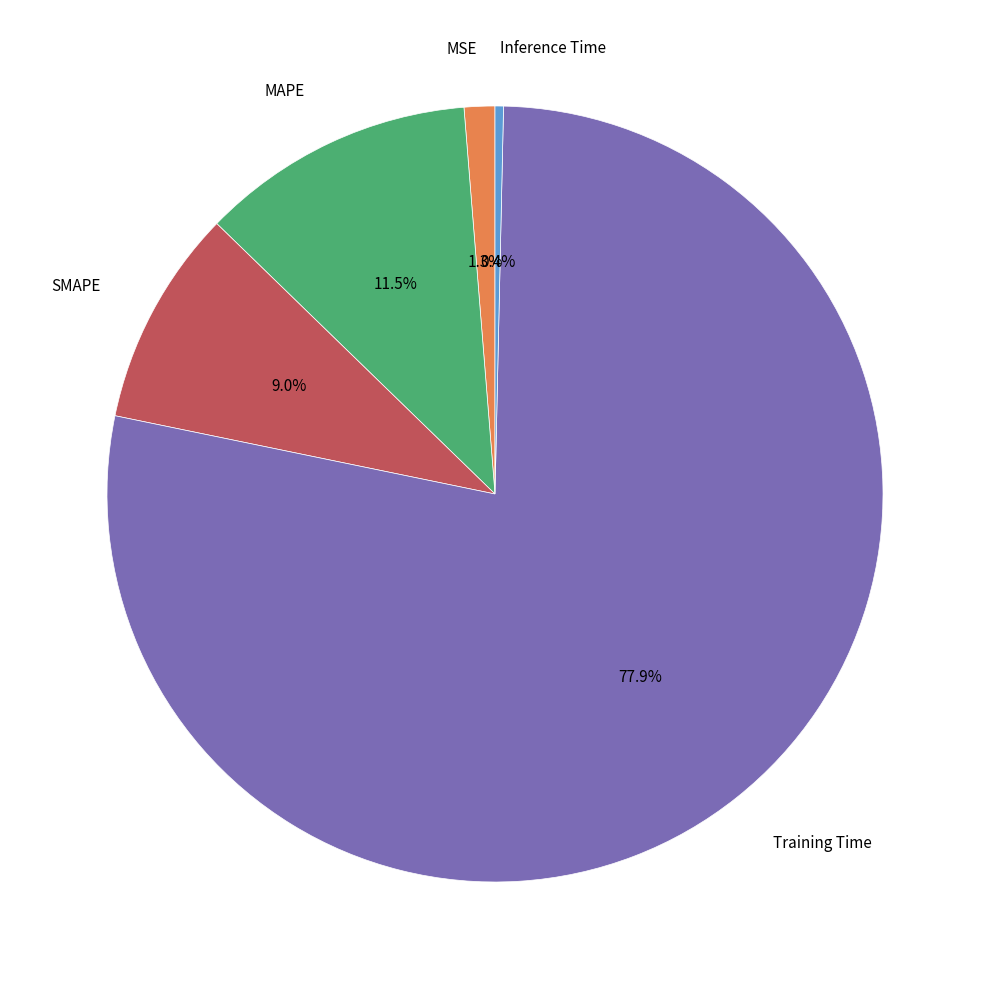

Is there any slice that represents more than half of the pie?

Yes